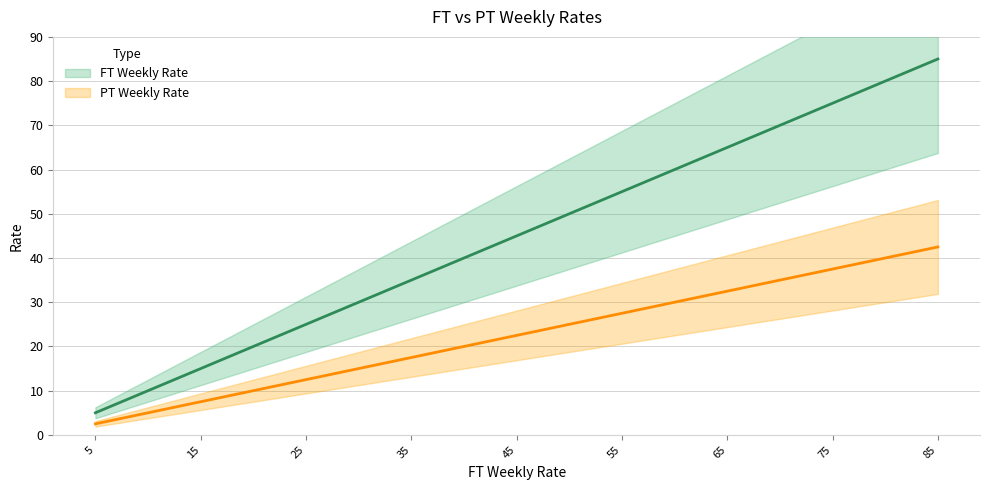

What is the sum of all PT Weekly Rate values?

382.5